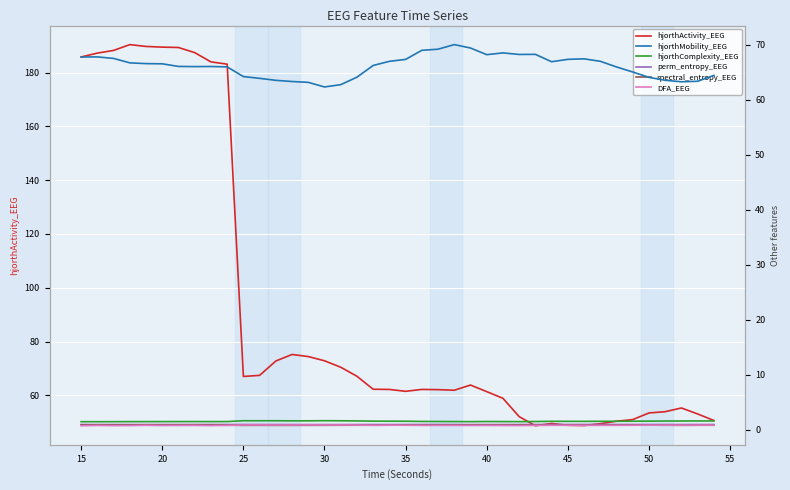

Rank the series by their maximum value, from lowest to highest.

spectral_entropy_EEG, DFA_EEG, perm_entropy_EEG, hjorthComplexity_EEG, hjorthMobility_EEG, hjorthActivity_EEG